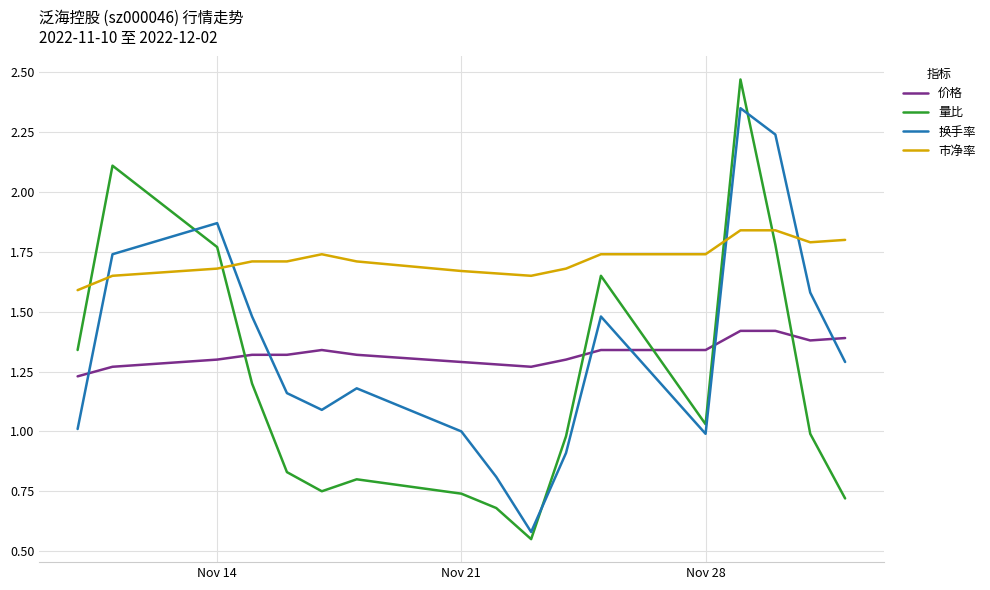

What is the maximum value for 价格?

1.4